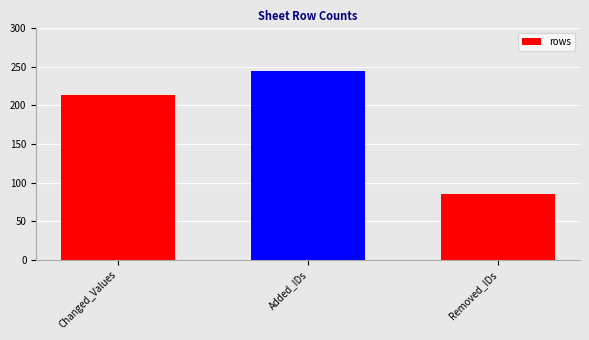

The value at Added_IDs is 115. True or false?

False